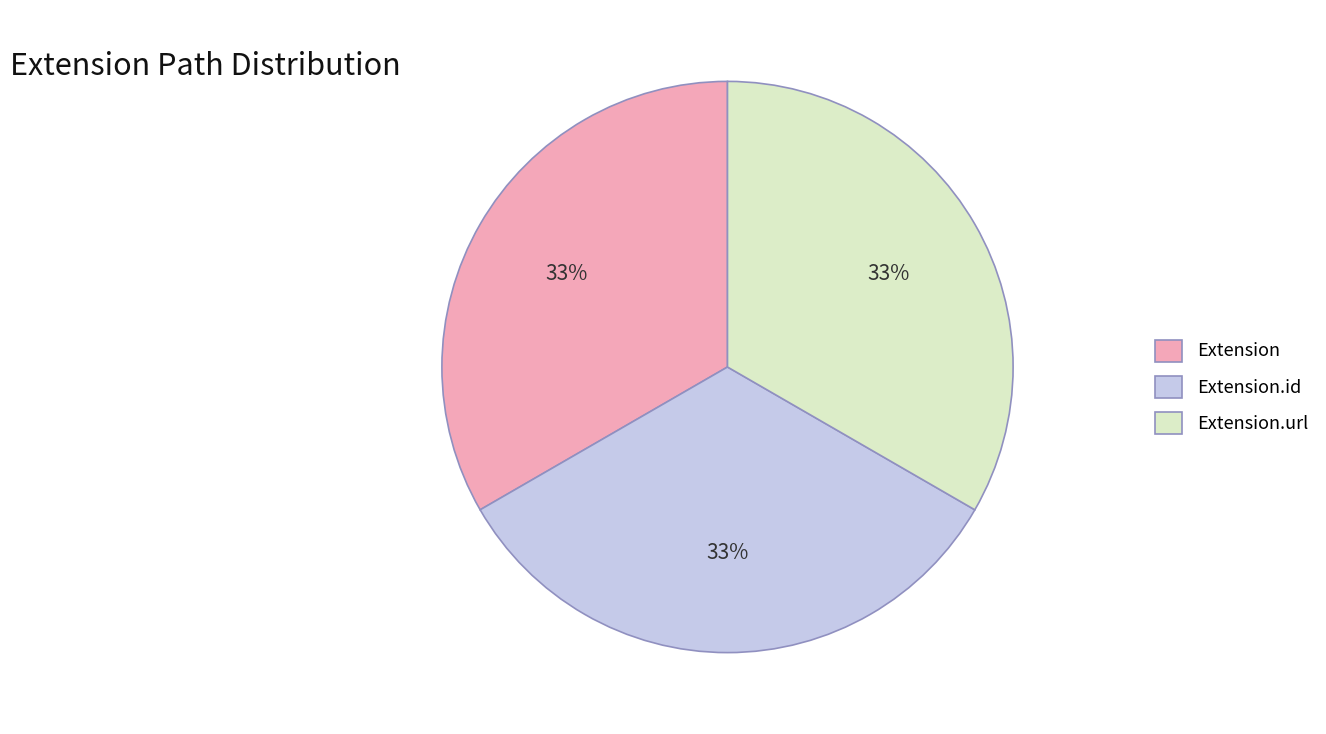

Count the number of slices in the pie.

3